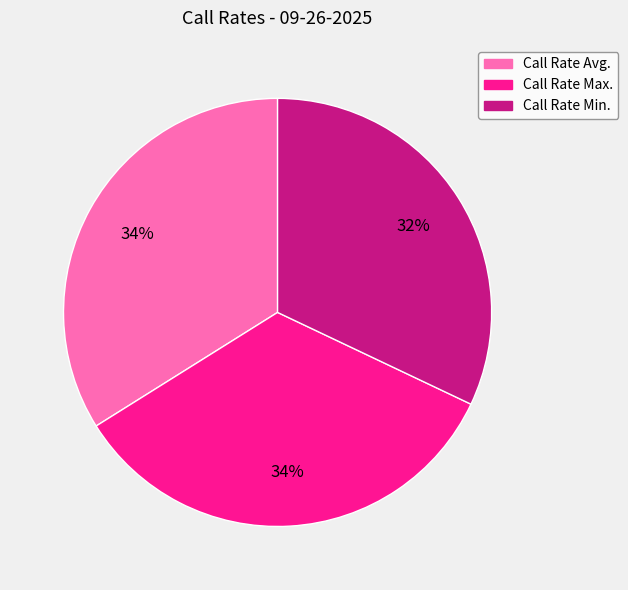

What percentage is the Call Rate Min. slice, to the nearest percent?

32%